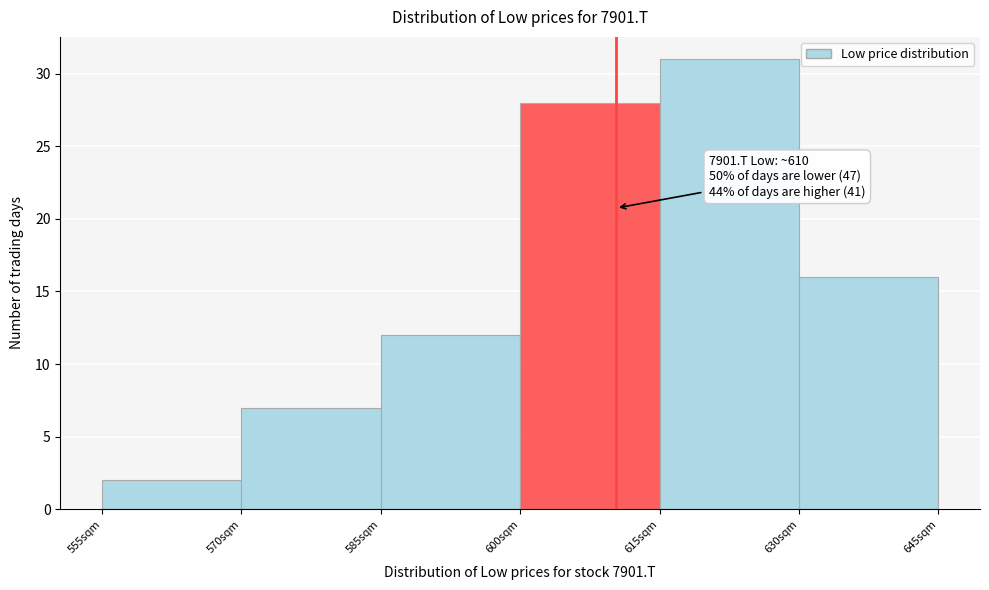

Which range on the x-axis has the tallest bar?

615 to 630